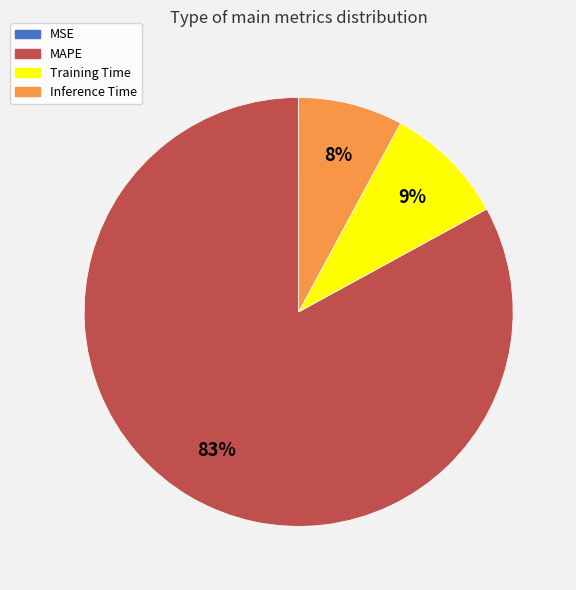

Which slice is the largest?

MAPE